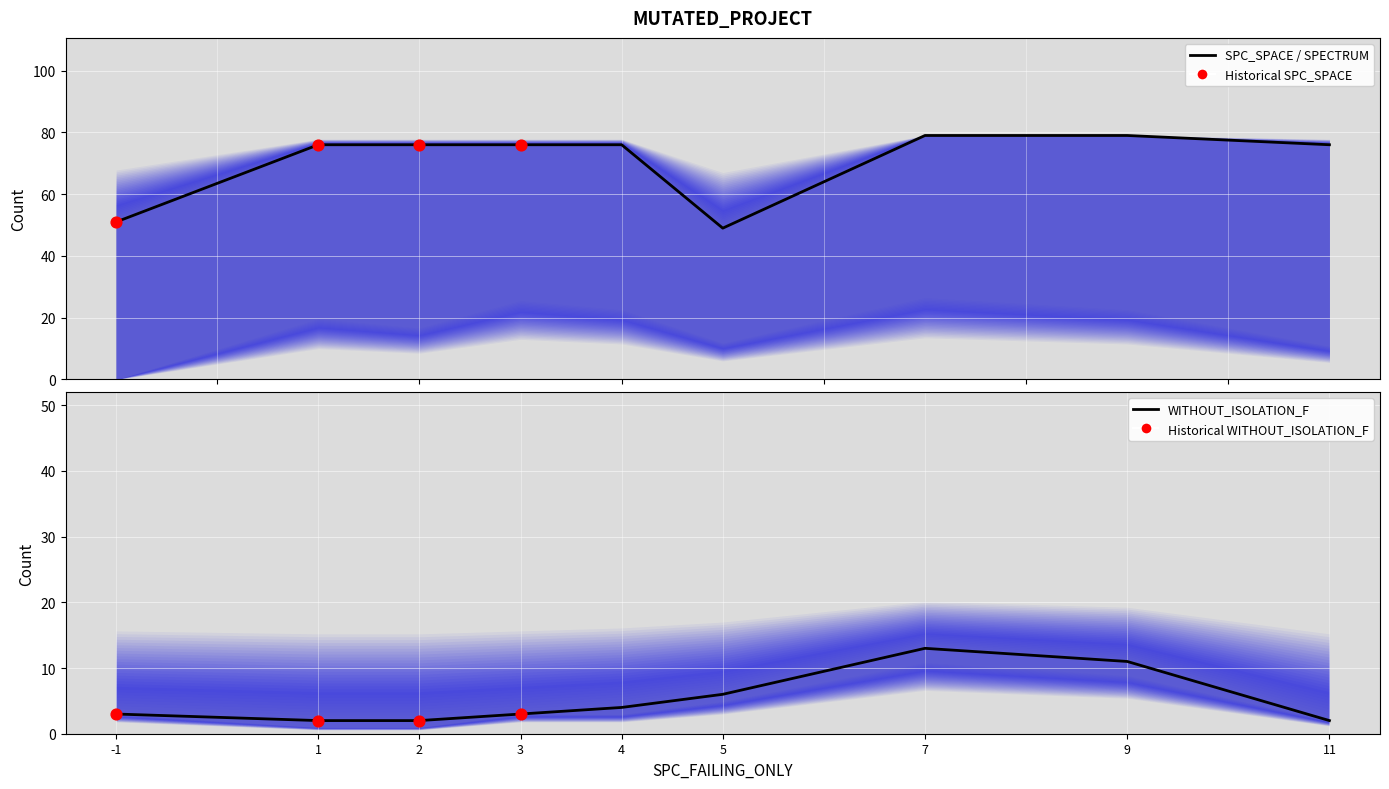

Which series contains the highest Y value?

SPECTRUM